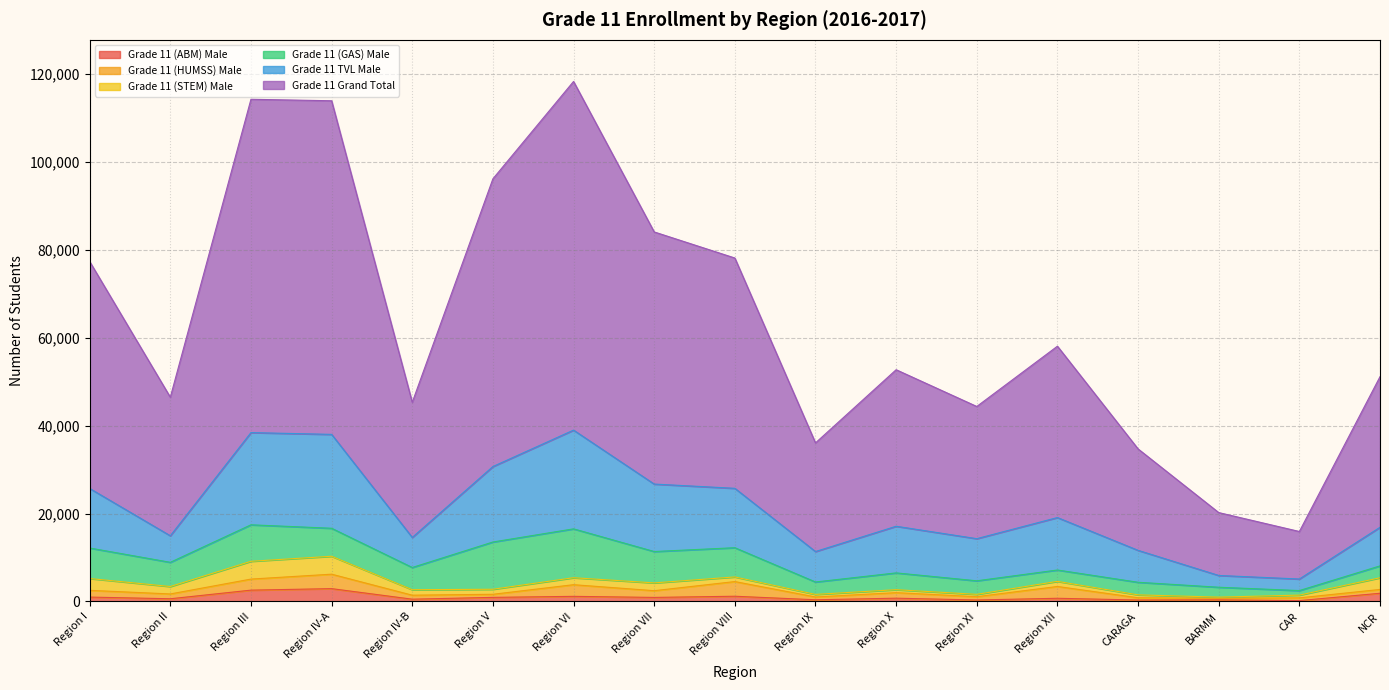

What is the sum of the Grade 11 (ABM) Male values at Region XII and Region XI?

1076